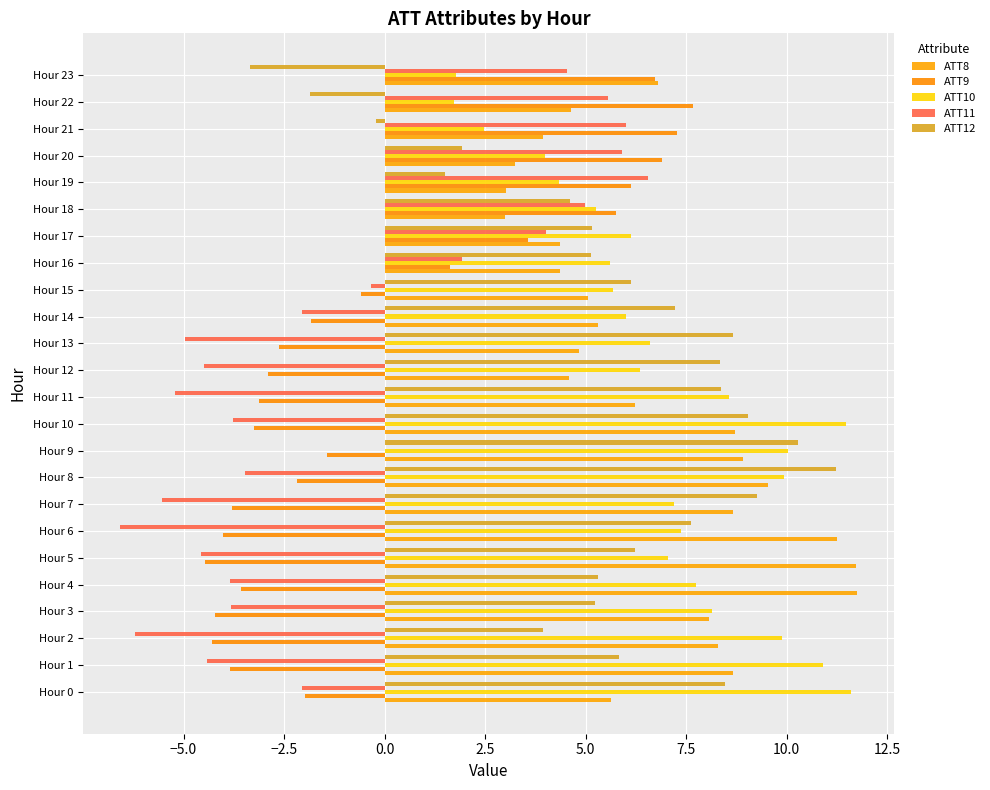

How many categories are shown in the chart?

24